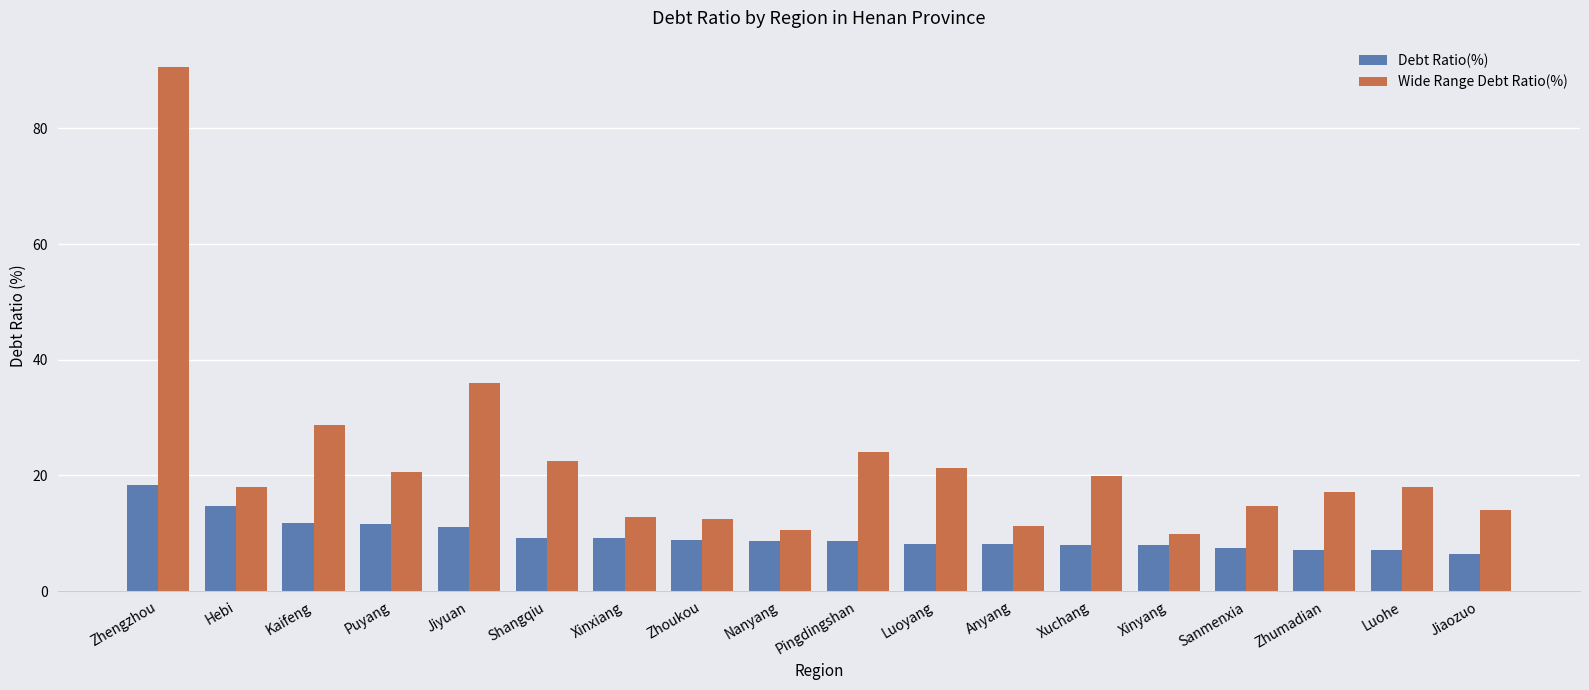

What is the total value across all series at Jiyuan?

47.2